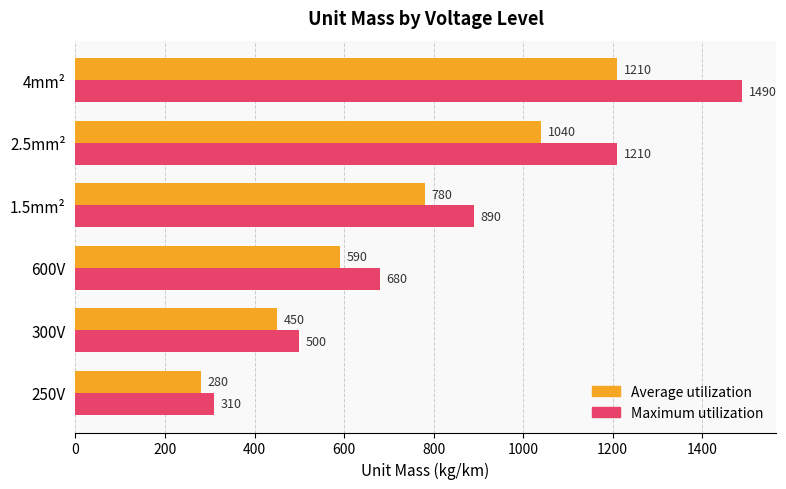

True or false: Maximum utilization has a value of 876 at 300V.

False